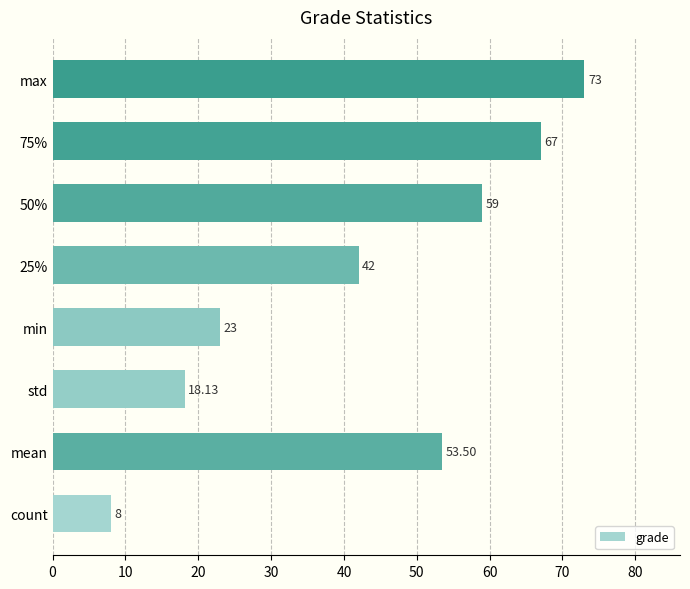

Between 25% and mean, which is larger?

mean